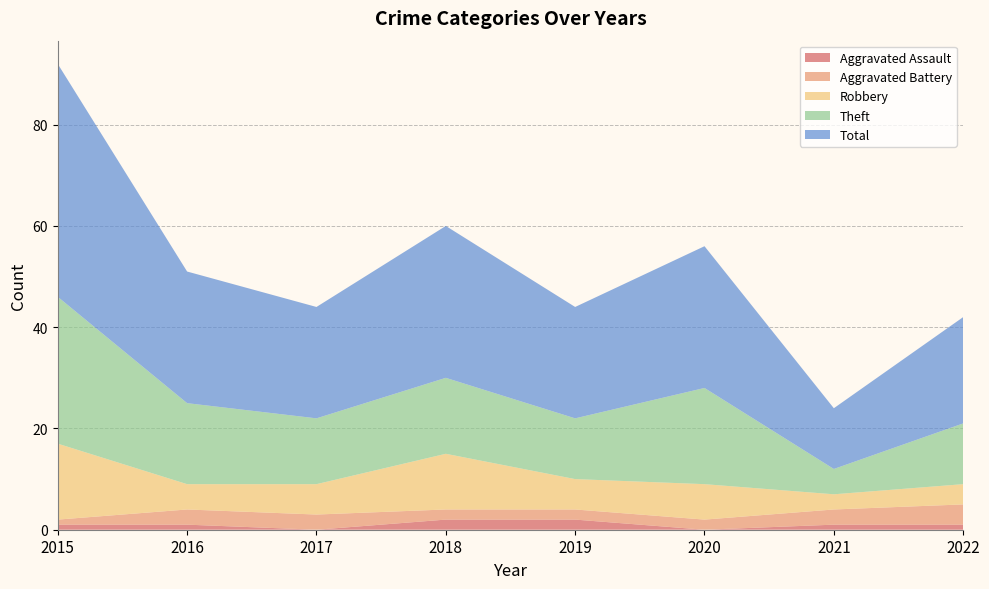

Reading left to right, transcribe all the data shown in this chart.

Aggravated Assault: 2015=1	2016=1	2017=0	2018=2	2019=2	2020=0	2021=1	2022=1
Aggravated Battery: 2015=1	2016=3	2017=3	2018=2	2019=2	2020=2	2021=3	2022=4
Robbery: 2015=15	2016=5	2017=6	2018=11	2019=6	2020=7	2021=3	2022=4
Theft: 2015=29	2016=16	2017=13	2018=15	2019=12	2020=19	2021=5	2022=12
Total: 2015=46	2016=26	2017=22	2018=30	2019=22	2020=28	2021=12	2022=21